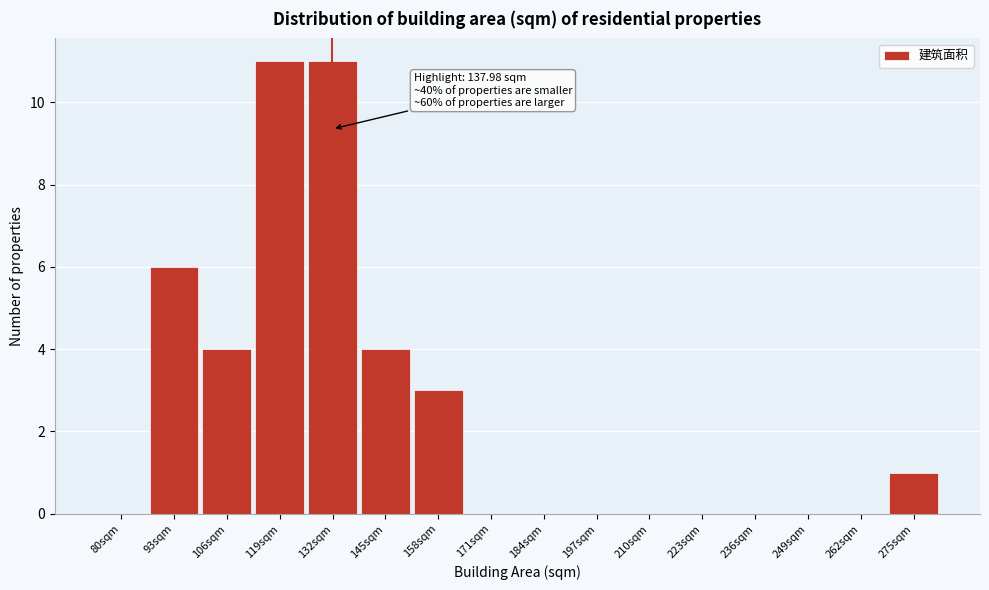

Reading left to right, extract all data points from this chart.

80sqm=0	93sqm=6	106sqm=4	119sqm=11	132sqm=11	145sqm=4	158sqm=3	171sqm=0	184sqm=0	197sqm=0	210sqm=0	223sqm=0	236sqm=0	249sqm=0	262sqm=0	275sqm=1